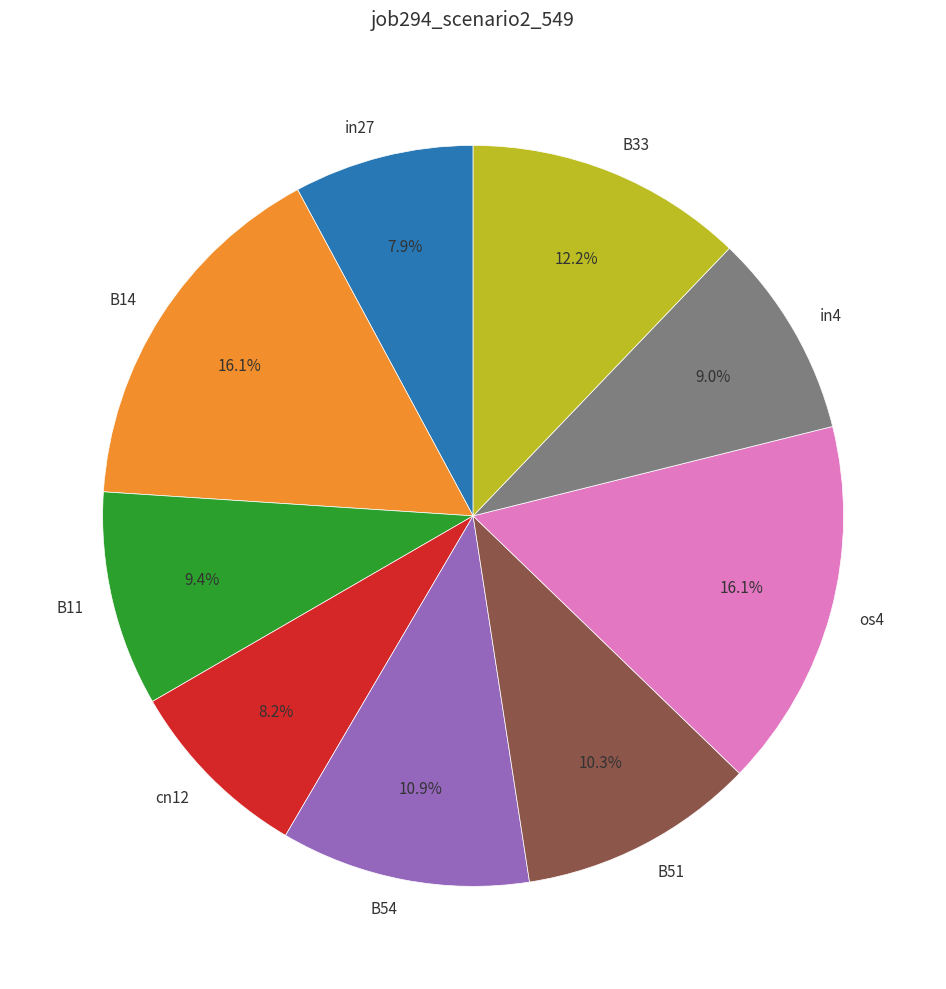

True or false: os4 accounts for 16% of the total.

True